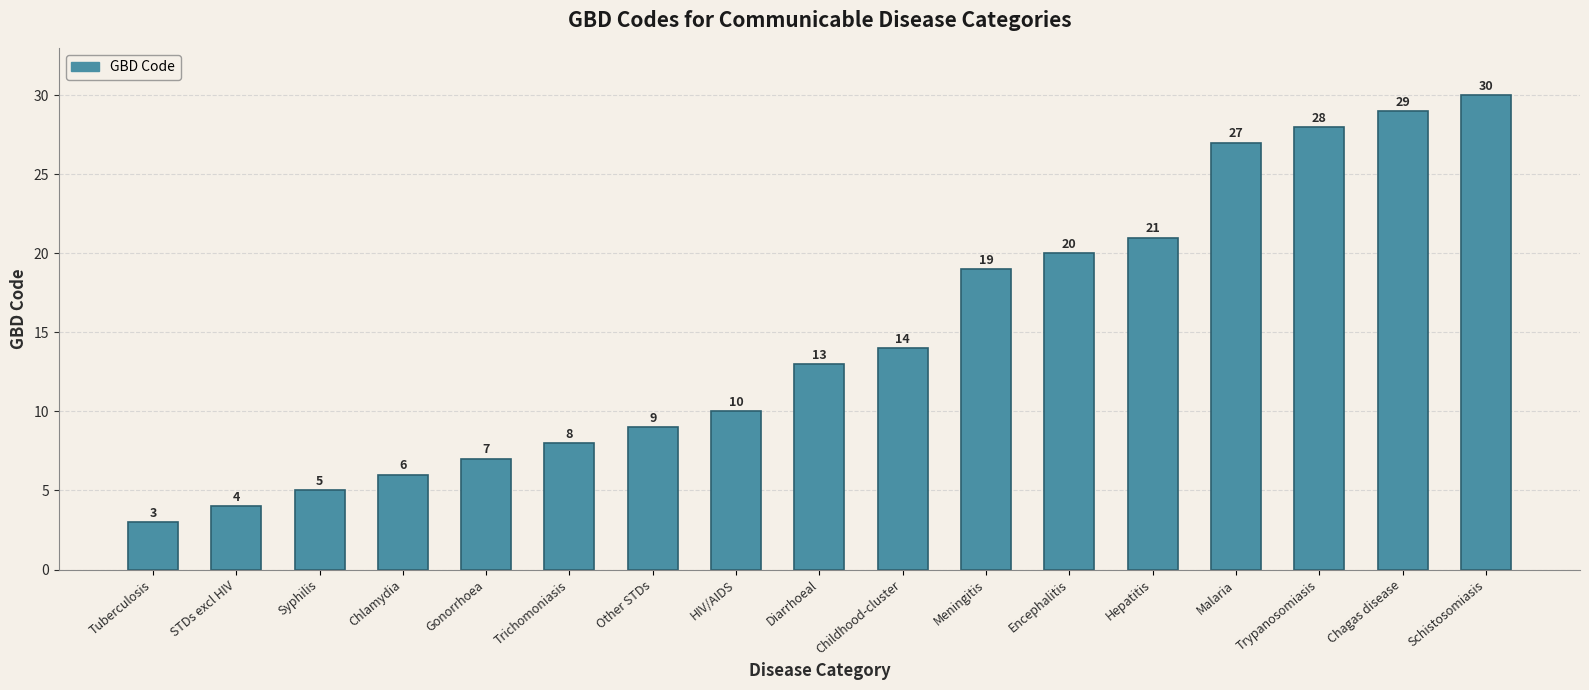

How many bars are there in total?

17